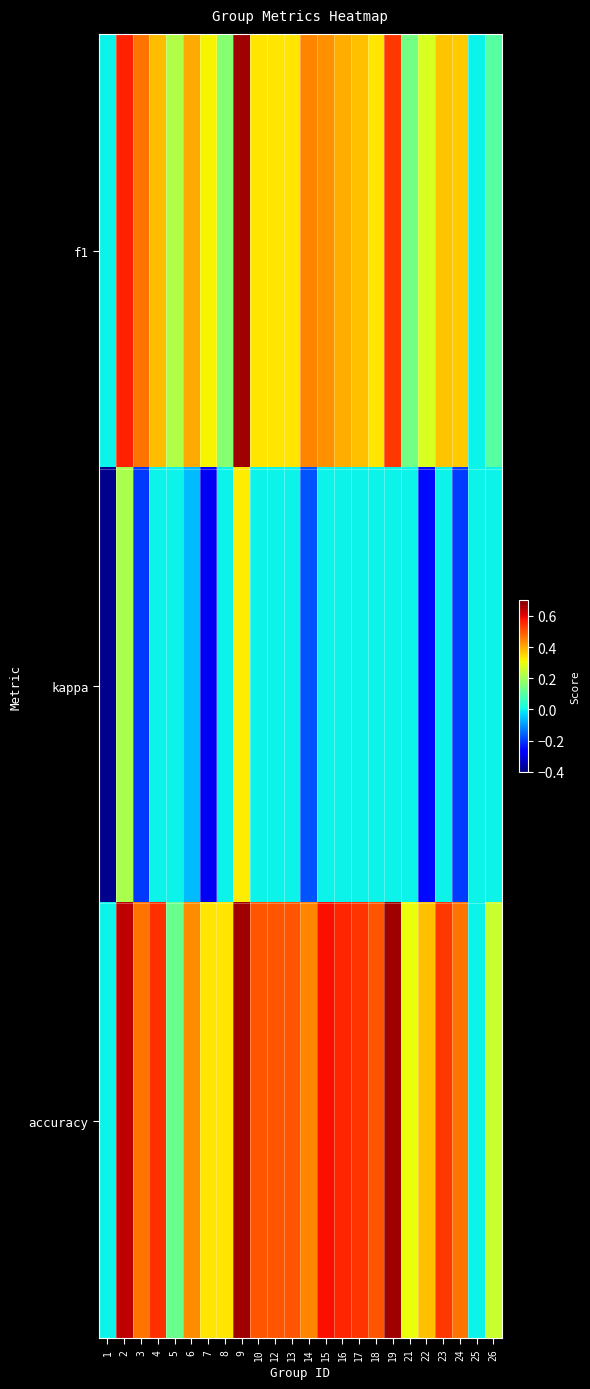

Rank the series by their maximum value, from highest to lowest.

f1, accuracy, kappa